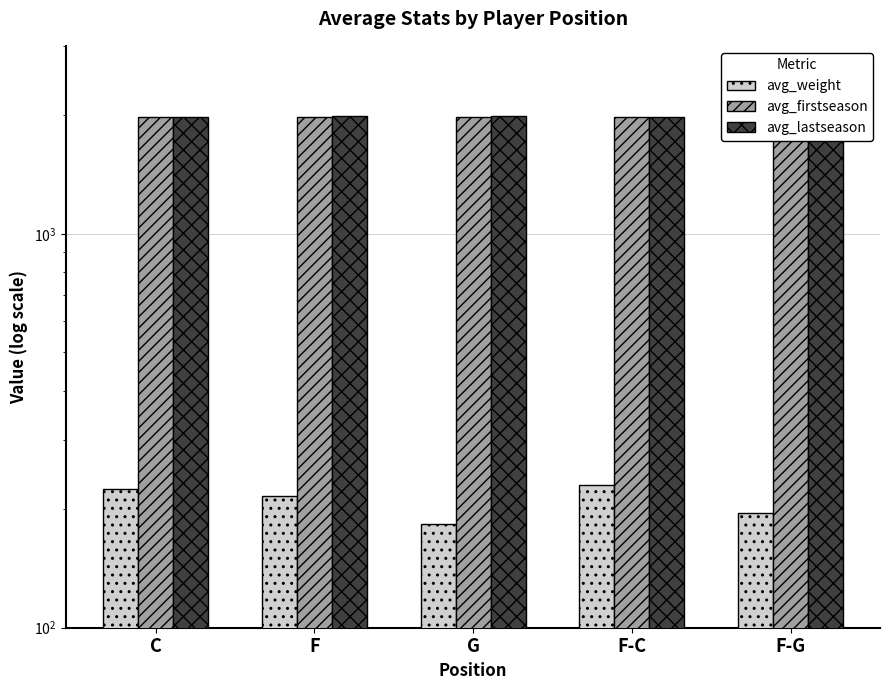

What is the label of the 2nd bar from the left?

F